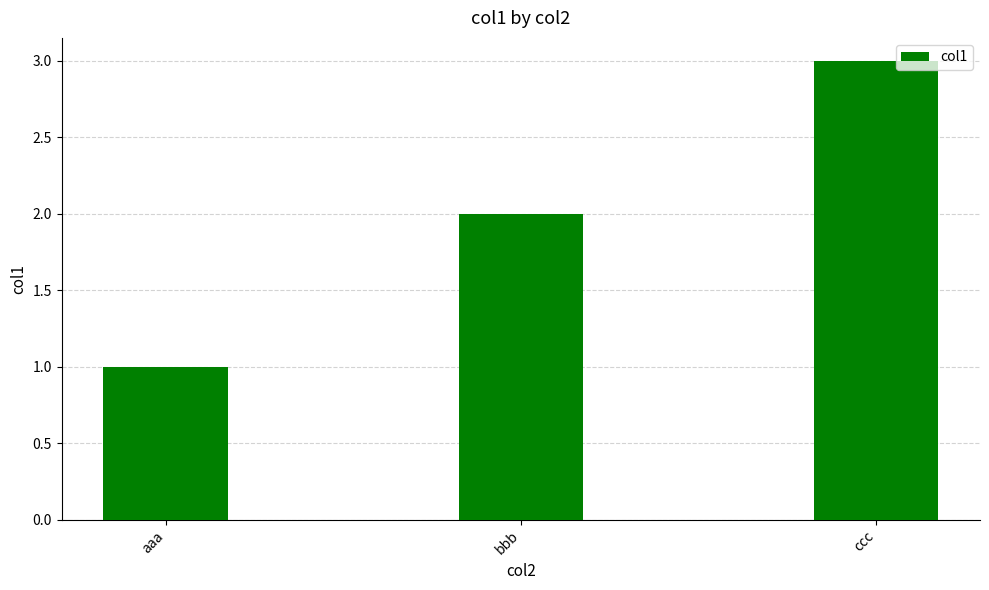

How many values are below 2?

1